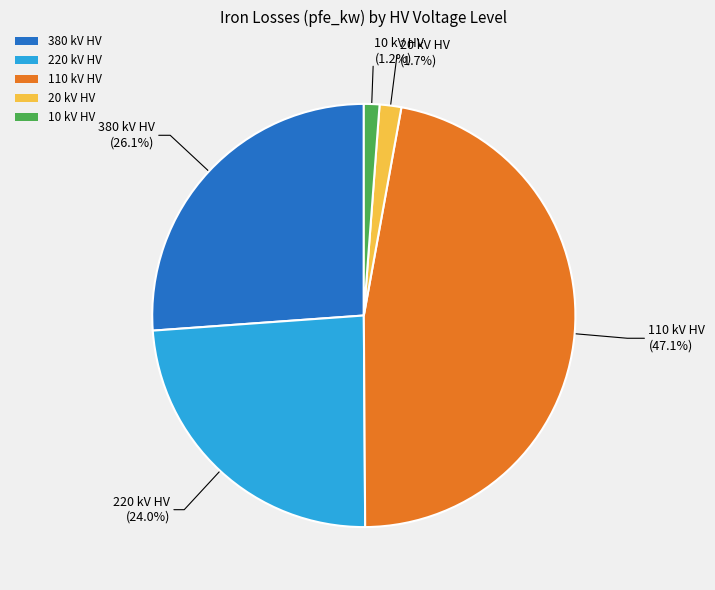

What percentage is the 110 slice, to the nearest percent?

47%